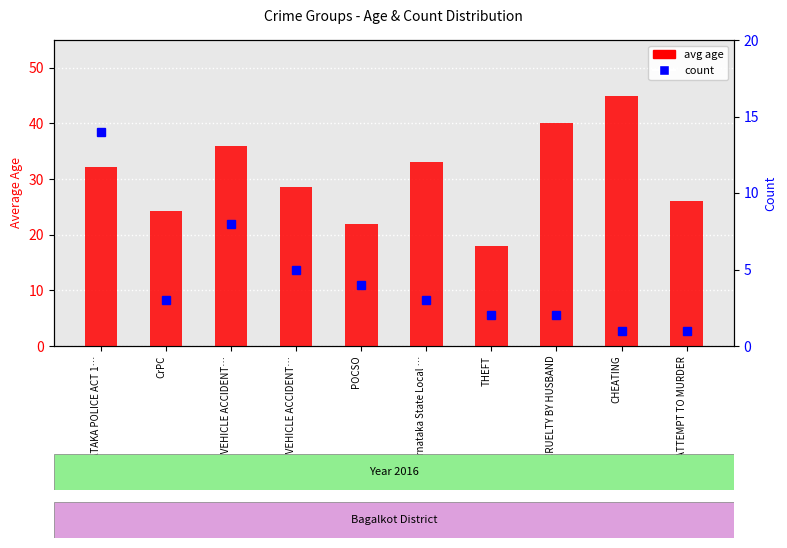

At which category does the chart reach its peak across all series?

CHEATING